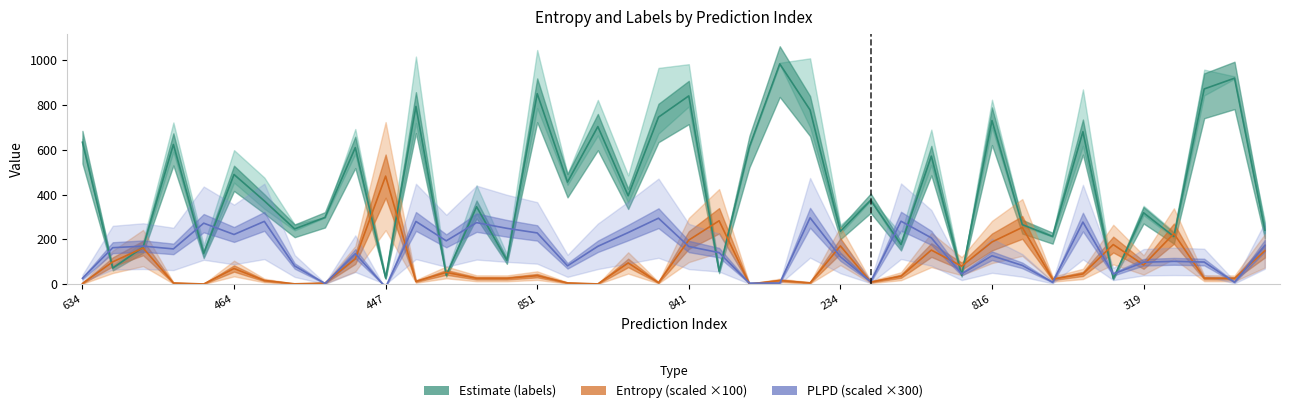

What is the label of the 38th point from the right?

447